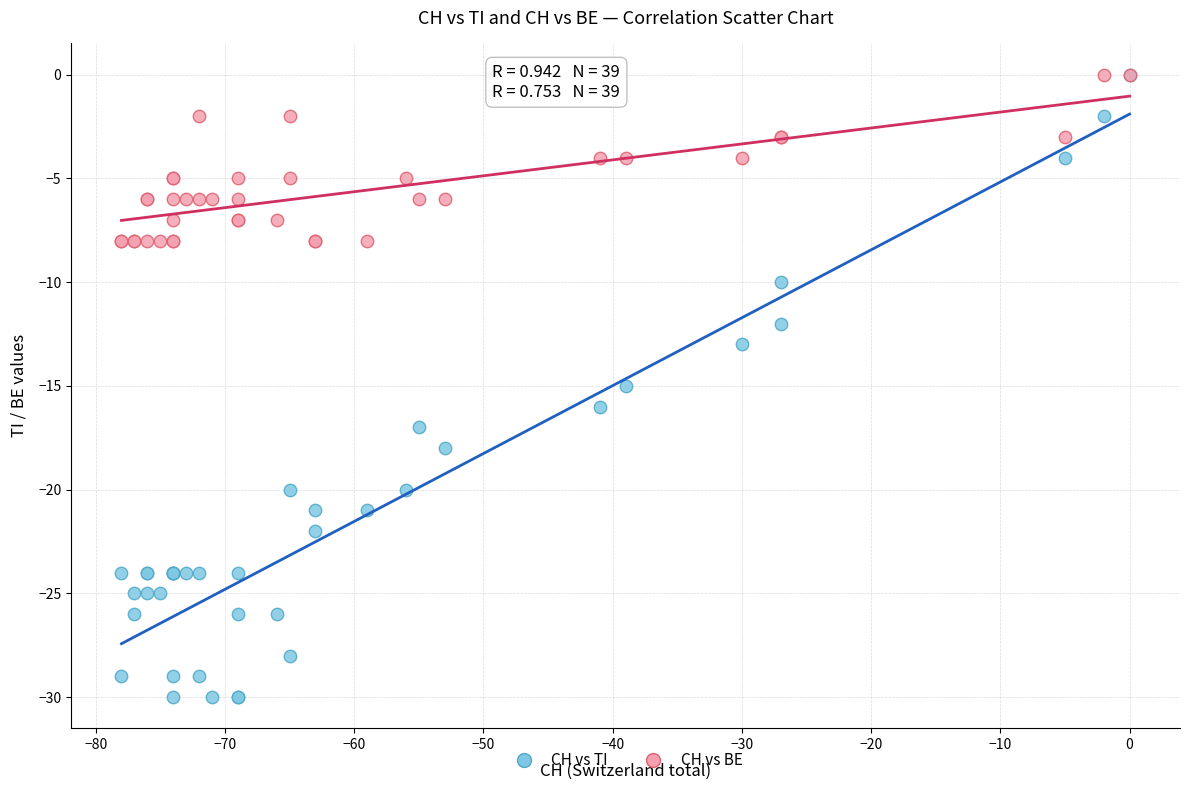

Which series reaches the minimum Y coordinate?

CH vs TI